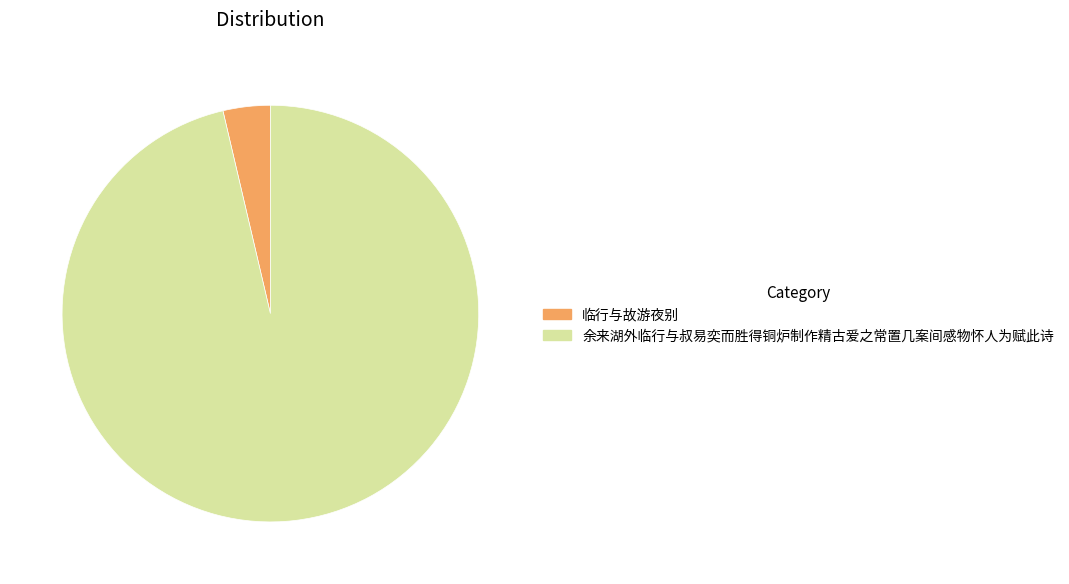

Combined, do 临行与故游夜别 and 余来湖外临行与叔易奕而胜得铜炉制作精古爱之常置几案间感物怀人为赋此诗 account for over 50%?

Yes